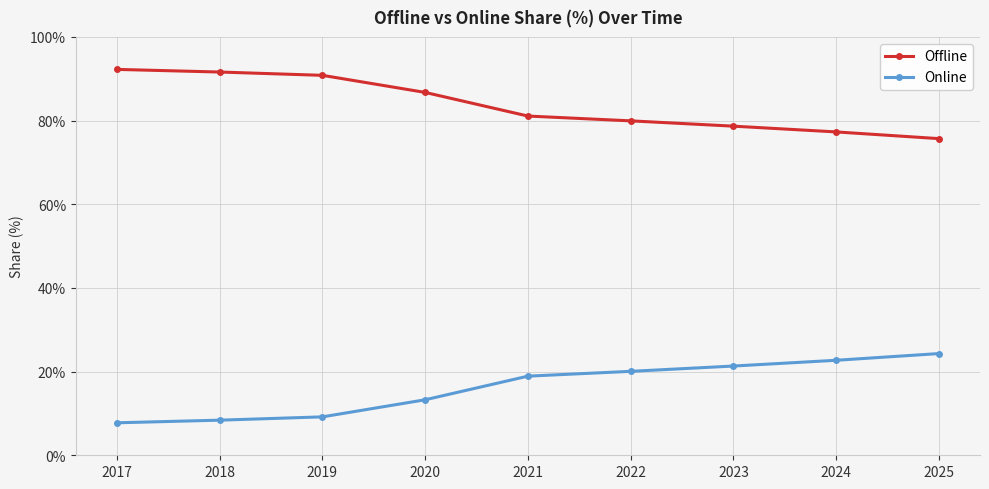

What are all the series names shown in the legend?

Offline, Online